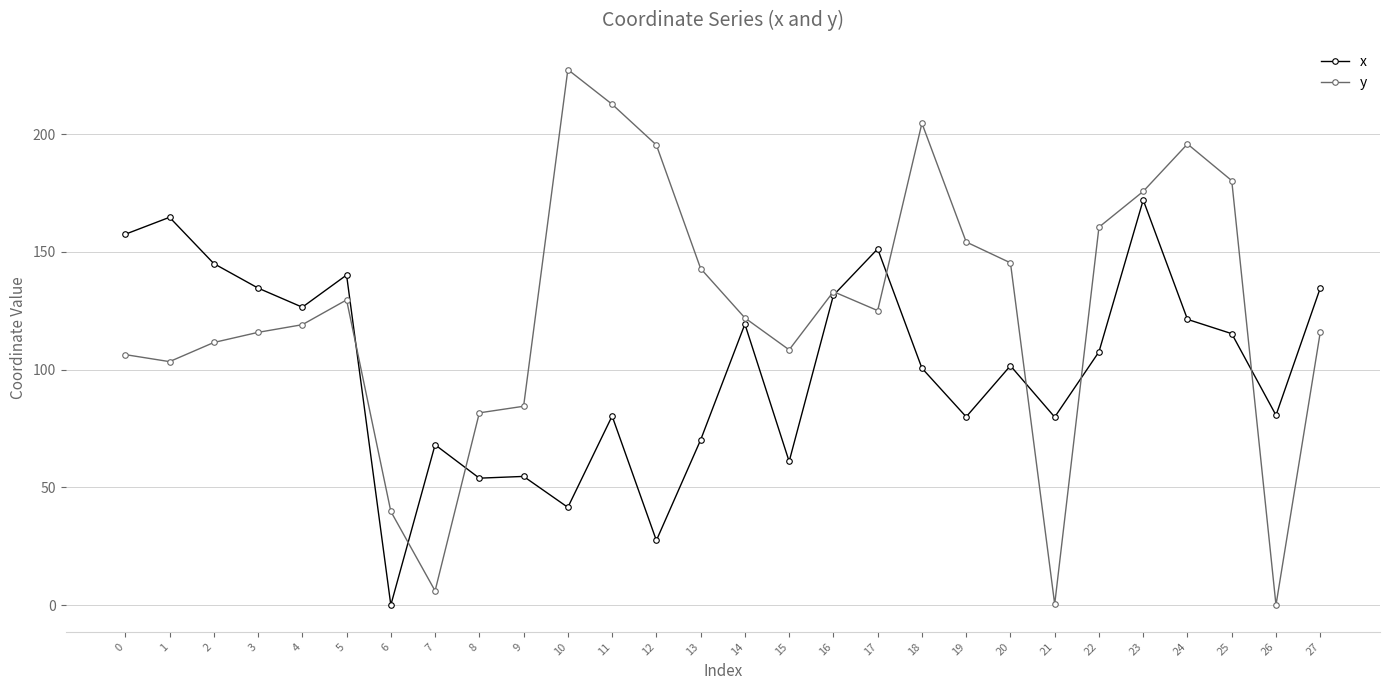

What are all the series names shown in the legend?

x, y